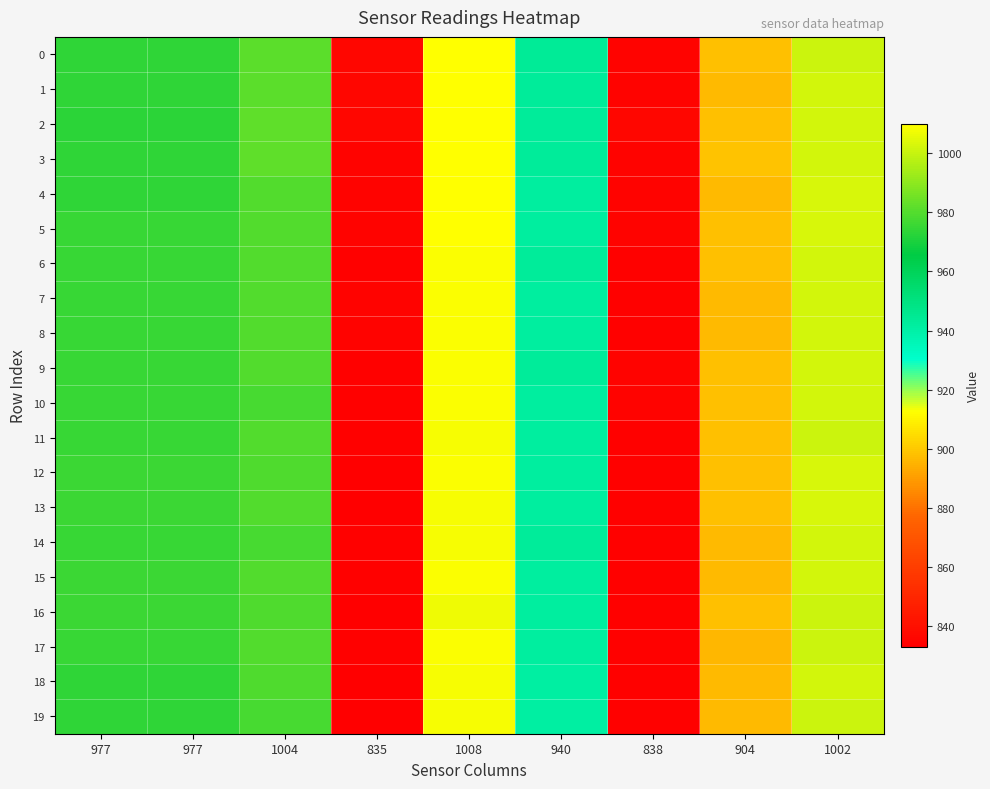

Reading left to right, transcribe all the data shown in this chart.

0: 977=974	977=974	1004=981	835=836	1008=1010	940=944	838=835	904=898	1002=1001
1: 977=974	977=974	1004=981	835=836	1008=1010	940=943	838=835	904=897	1002=1002
2: 977=973	977=973	1004=982	835=836	1008=1010	940=943	838=836	904=898	1002=1002
3: 977=974	977=974	1004=982	835=835	1008=1010	940=943	838=835	904=899	1002=1002
4: 977=974	977=974	1004=980	835=835	1008=1010	940=942	838=835	904=897	1002=1003
5: 977=975	977=975	1004=980	835=835	1008=1010	940=942	838=835	904=898	1002=1003
6: 977=975	977=975	1004=980	835=834	1008=1009	940=943	838=834	904=898	1002=1002
7: 977=975	977=975	1004=980	835=835	1008=1009	940=942	838=834	904=897	1002=1002
8: 977=975	977=975	1004=980	835=835	1008=1009	940=942	838=834	904=897	1002=1002
9: 977=975	977=975	1004=980	835=834	1008=1009	940=943	838=835	904=898	1002=1002
10: 977=975	977=975	1004=978	835=834	1008=1009	940=942	838=835	904=898	1002=1002
11: 977=975	977=975	1004=980	835=834	1008=1008	940=942	838=834	904=898	1002=1001
12: 977=976	977=976	1004=979	835=833	1008=1009	940=942	838=834	904=898	1002=1003
13: 977=976	977=976	1004=980	835=833	1008=1008	940=942	838=834	904=898	1002=1003
14: 977=975	977=975	1004=978	835=834	1008=1008	940=943	838=834	904=897	1002=1002
15: 977=976	977=976	1004=980	835=834	1008=1009	940=942	838=834	904=897	1002=1002
16: 977=976	977=976	1004=979	835=833	1008=1007	940=942	838=834	904=898	1002=1001
17: 977=975	977=975	1004=980	835=834	1008=1009	940=942	838=834	904=896	1002=1001
18: 977=974	977=974	1004=979	835=833	1008=1008	940=941	838=834	904=897	1002=1002
19: 977=974	977=974	1004=978	835=833	1008=1008	940=941	838=834	904=897	1002=1001